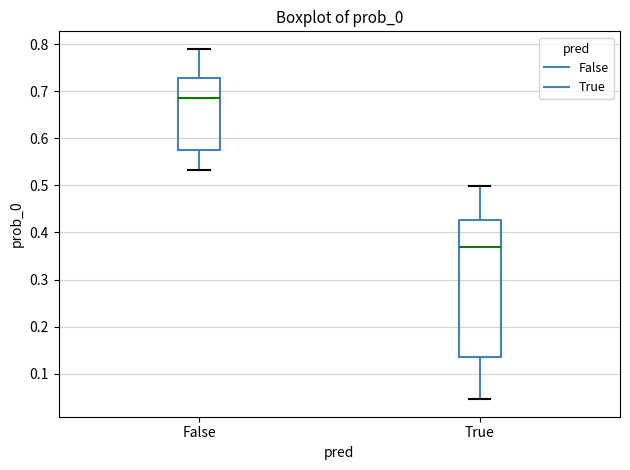

Reading left to right, transcribe this box plot: for each box, give where its median line is, the range the box spans, and where its two whiskers end, as read against the y-axis. The values are not printed on the chart, so give them approximately, as read against the axis.

False: median 0.69, box 0.58 to 0.73, whiskers 0.53 to 0.79
True: median 0.37, box 0.14 to 0.43, whiskers 0.05 to 0.50